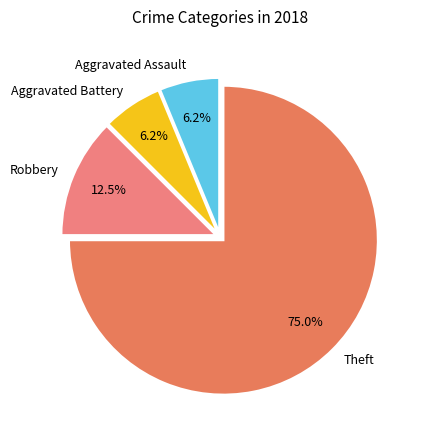

Which slice is the largest?

Theft